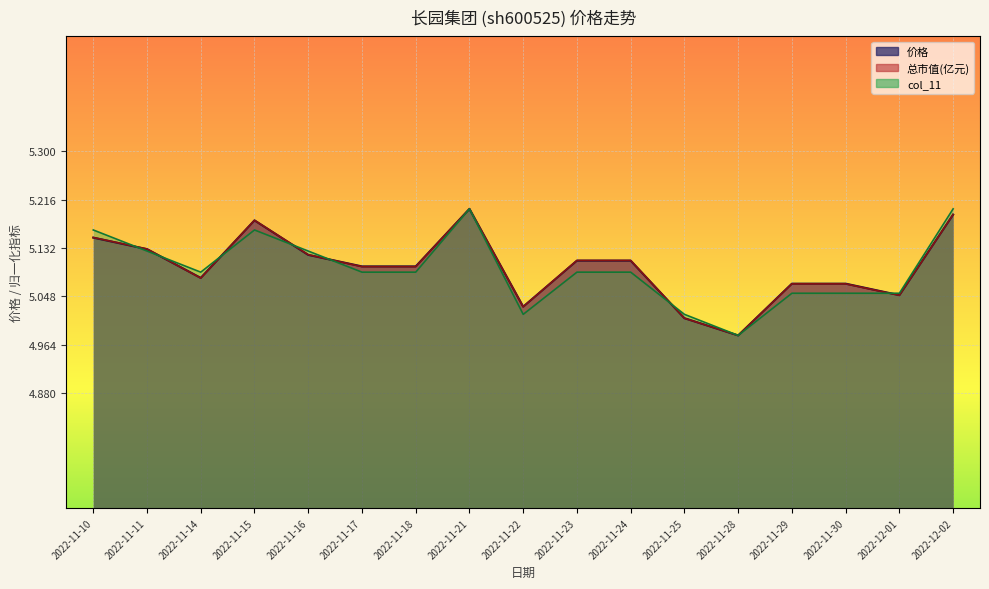

At which category does 总市值(亿元) reach its first local valley?

2022-11-14